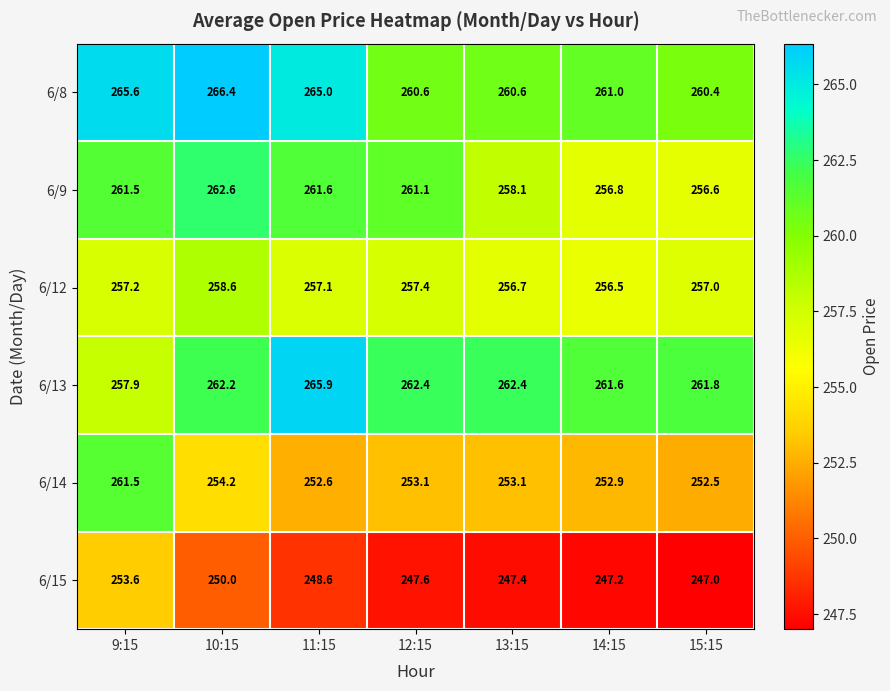

The 6/12 series shows 257.1 at 11:15. True or false?

True